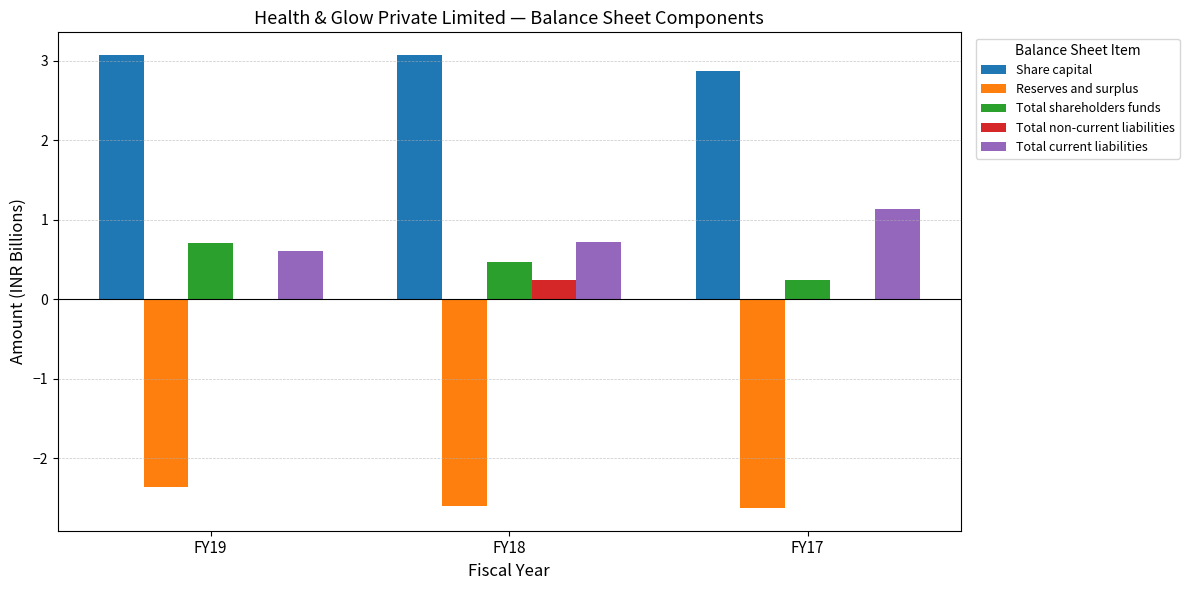

What is the maximum value for Reserves and surplus?

-2.4